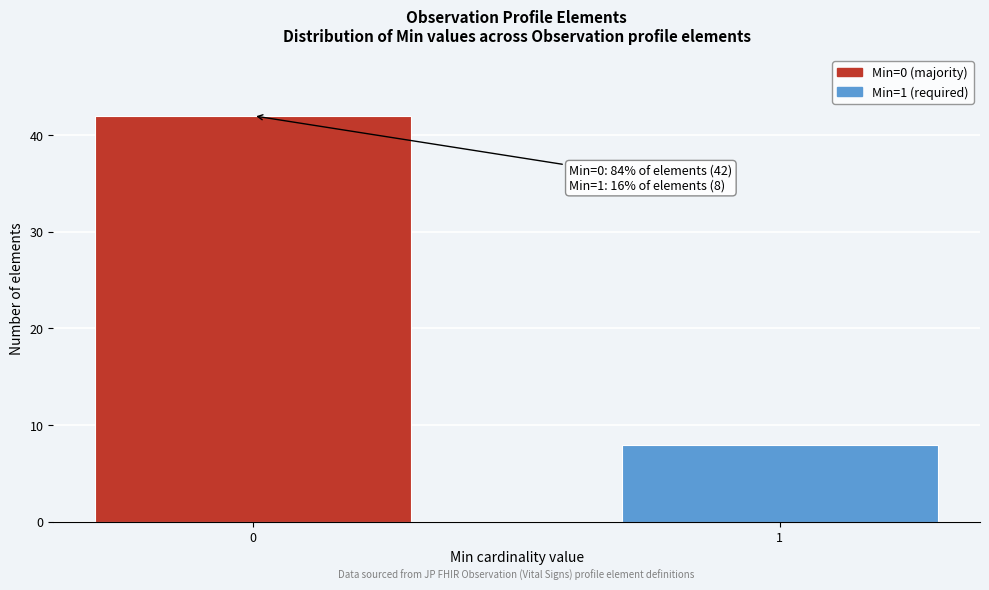

Reading left to right, transcribe all the data shown in this chart.

42	8